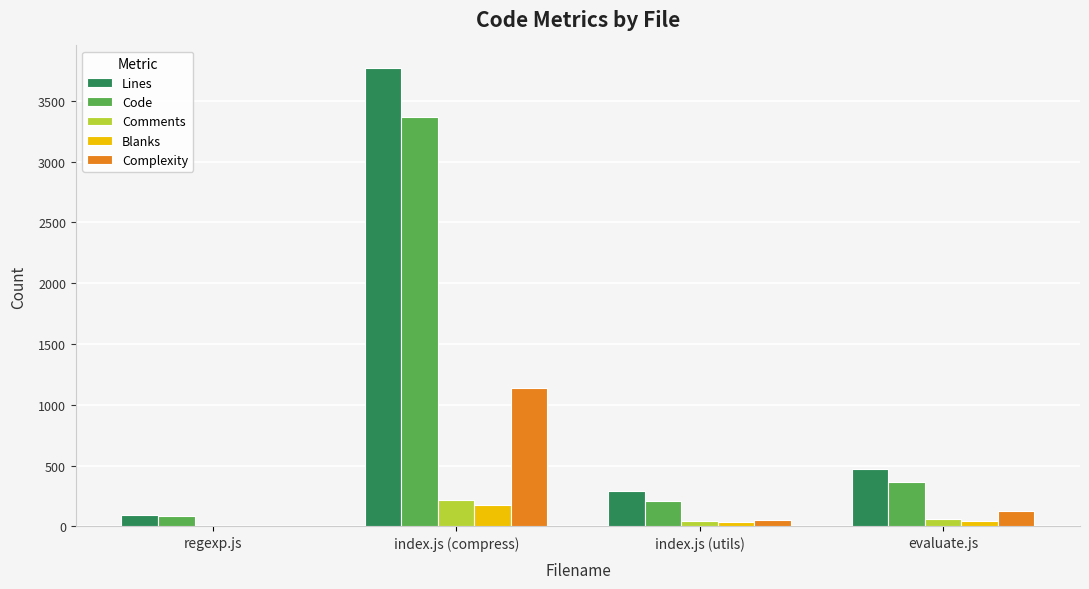

At which label does Blanks first exceed 42?

index.js (compress)